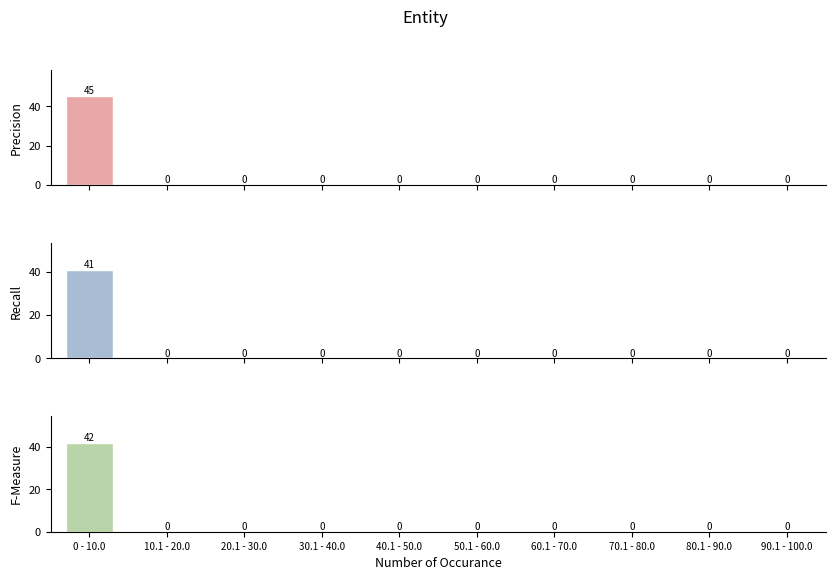

Reading right to left, what are all the values shown in this chart?

Precision: 0	0	0	0	0	0	0	0	0	45
Recall: 0	0	0	0	0	0	0	0	0	41
F-Measure: 0	0	0	0	0	0	0	0	0	42